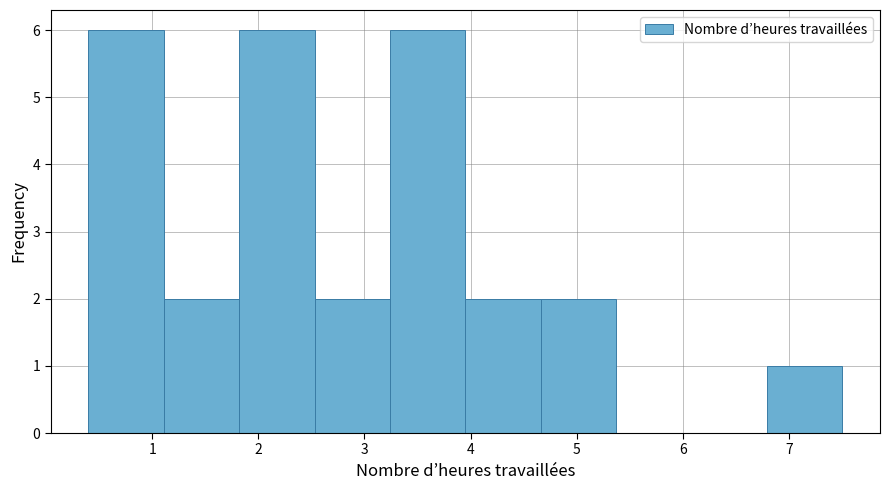

Reading left to right, list every bar in this chart as the range it spans on the x-axis followed by its height. Neither the bar edges nor the heights are printed on the chart, so give them approximately, as read against the axes.

0.40 to 1.11: 6
1.11 to 1.82: 2
1.82 to 2.53: 6
2.53 to 3.24: 2
3.24 to 3.95: 6
3.95 to 4.66: 2
4.66 to 5.37: 2
5.37 to 6.08: 0
6.08 to 6.79: 0
6.79 to 7.50: 1